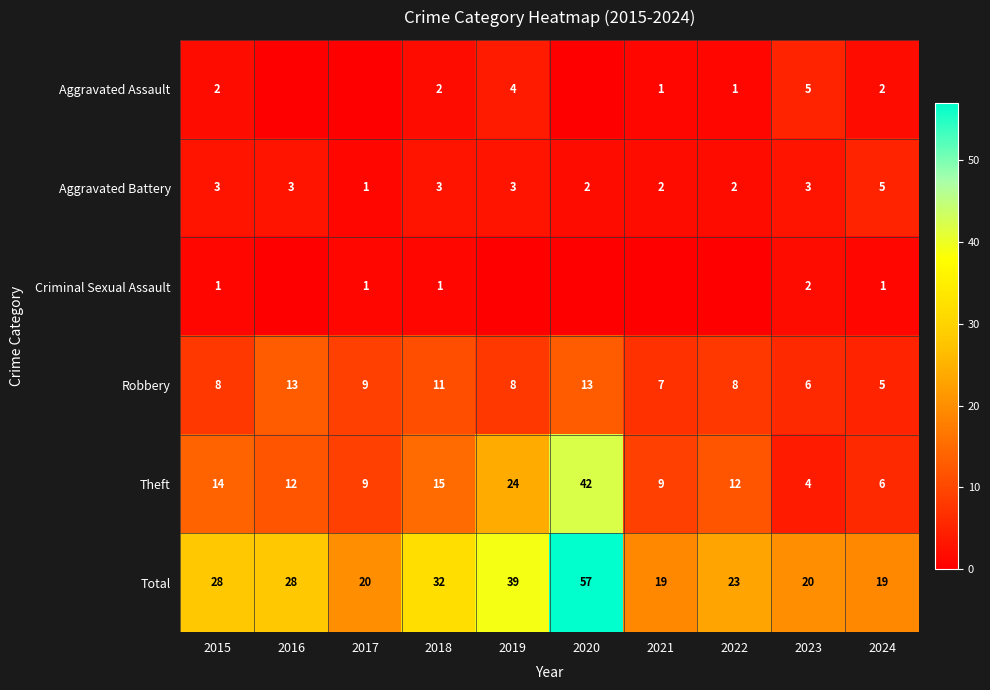

What is the highest value of the Robbery series?

13